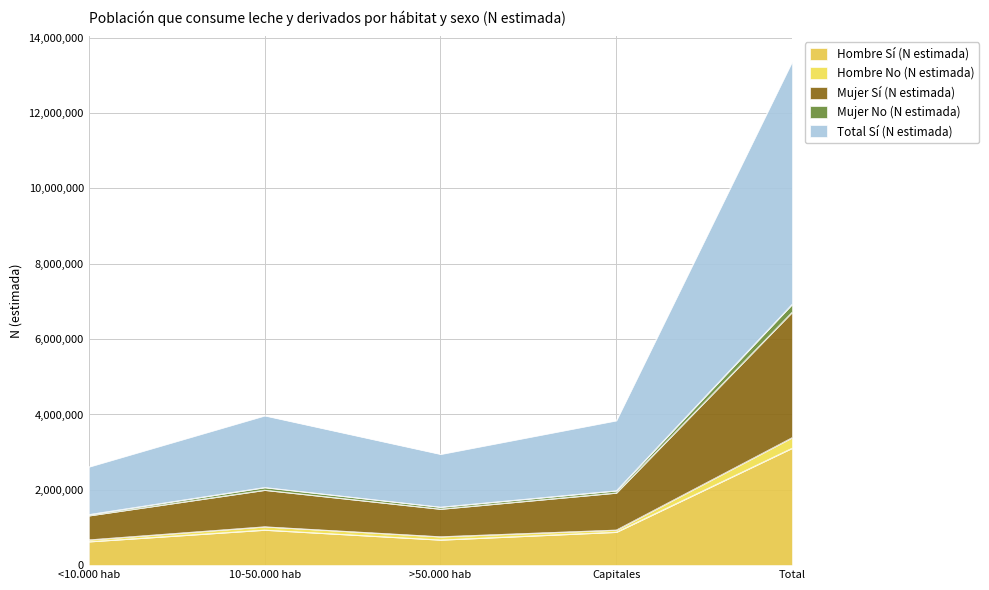

What is the label of the 3rd point from the right?

>50.000 hab